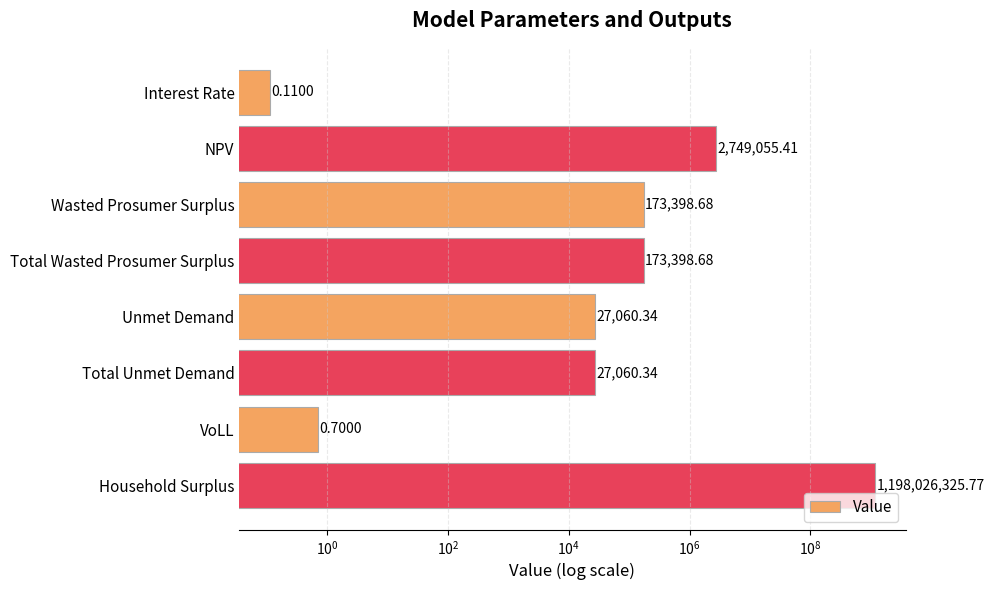

What is the difference between the maximum and second lowest values?

1198026325.1